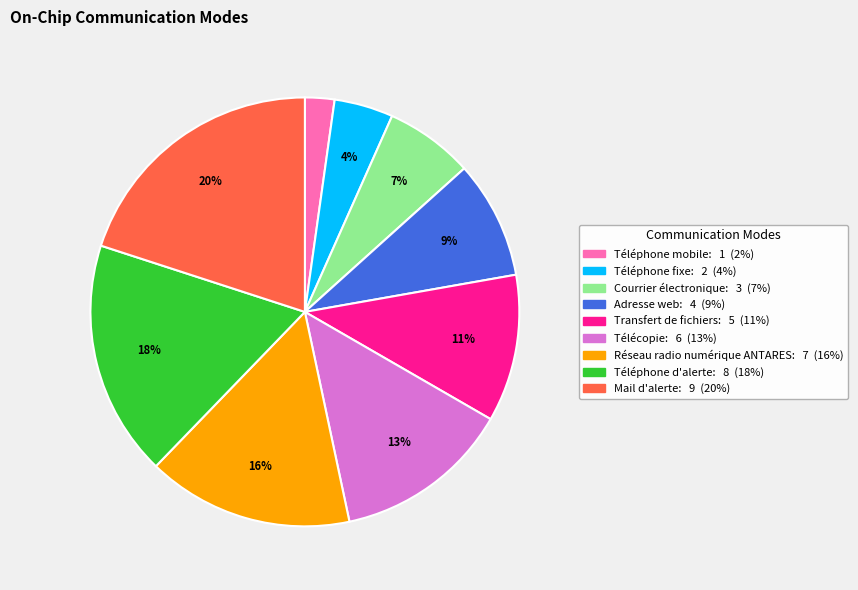

To the nearest percent, what is the difference between the largest and smallest slice percentages?

18%